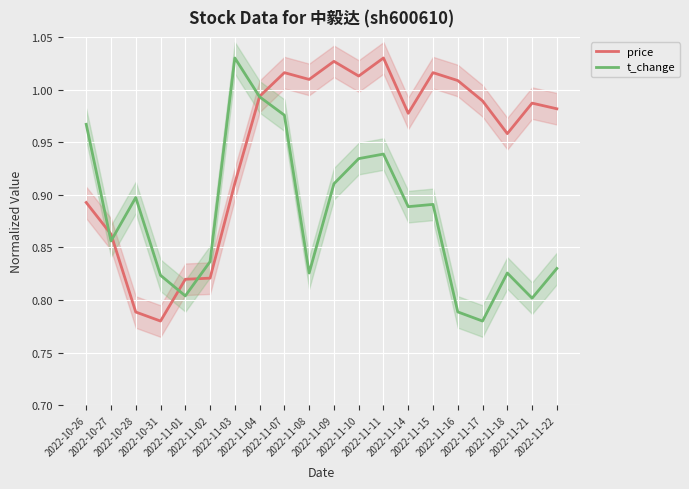

Rank the series by their average value, from lowest to highest.

t_change, price